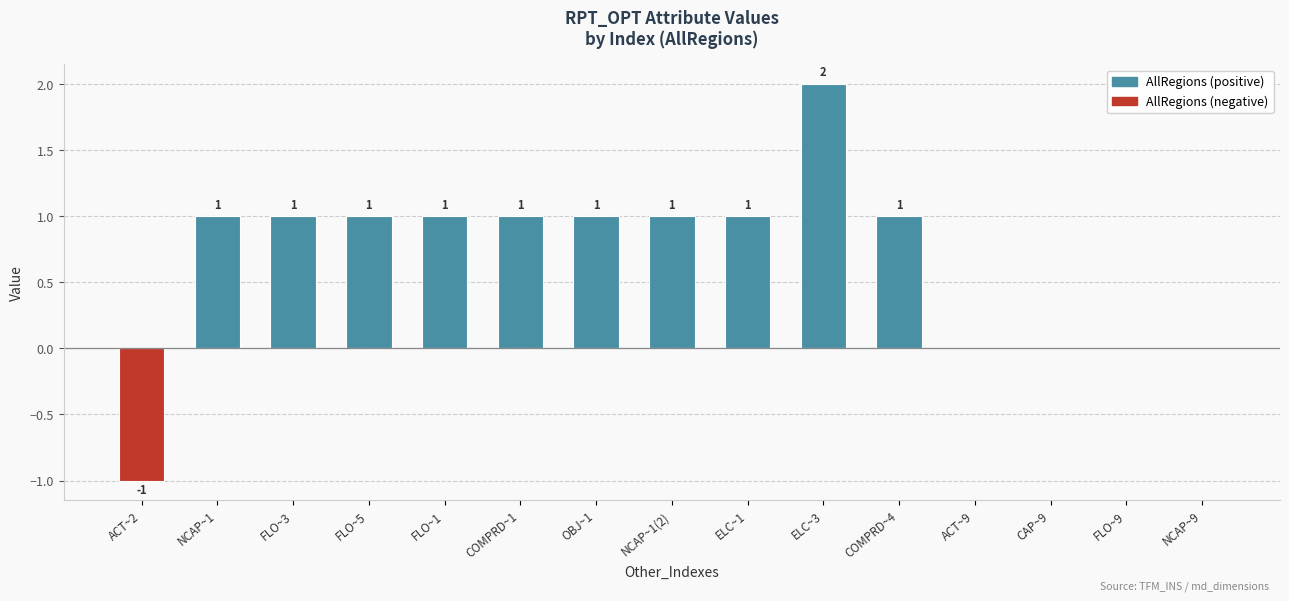

The value at NCAP~1(2) is 1.0. True or false?

True